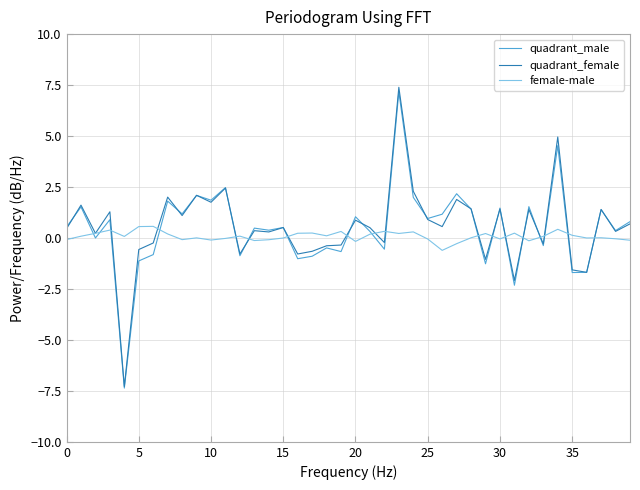

What is the lowest value of the quadrant_female series?

-7.3